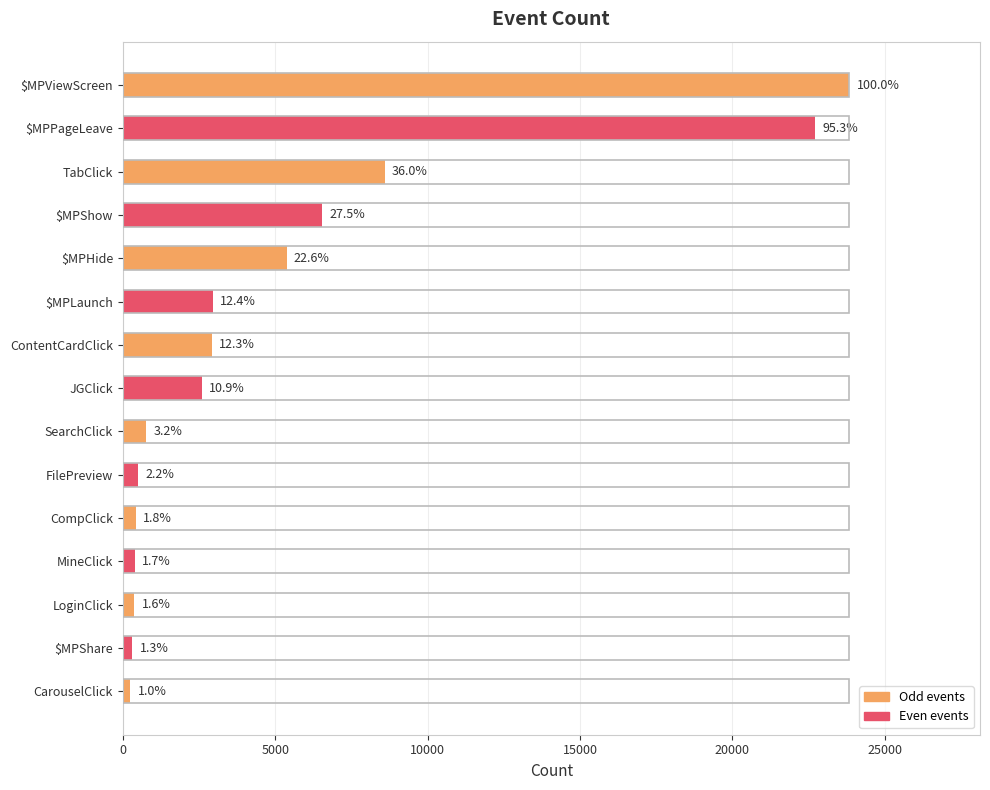

What is the maximum value shown in the chart?

23831